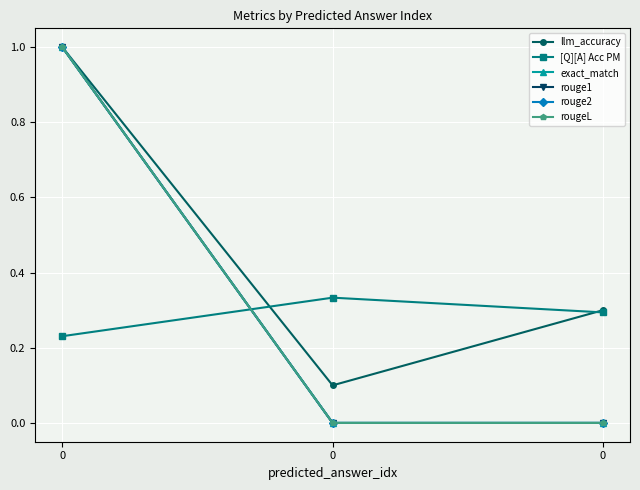

What is the greatest value displayed?

1.0